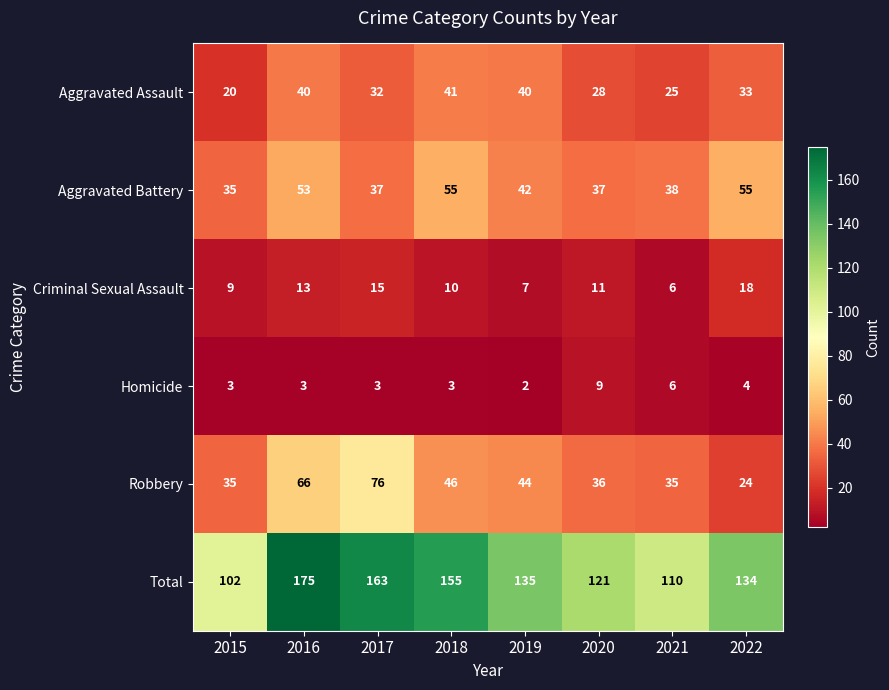

How many values in the Criminal Sexual Assault series are below 11?

4